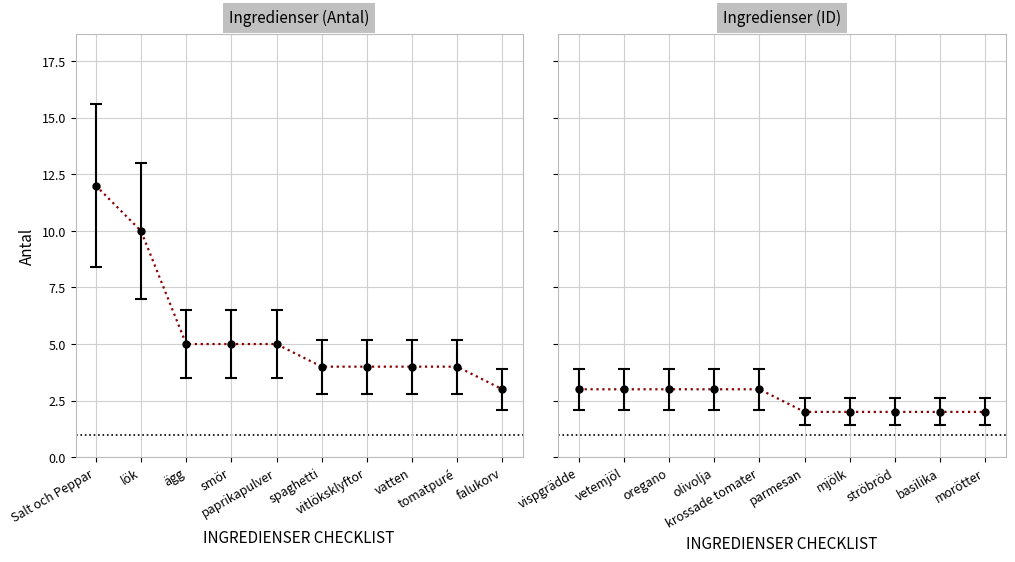

True or false: Ingredienser (Antal) has a value of 5 at smör.

True